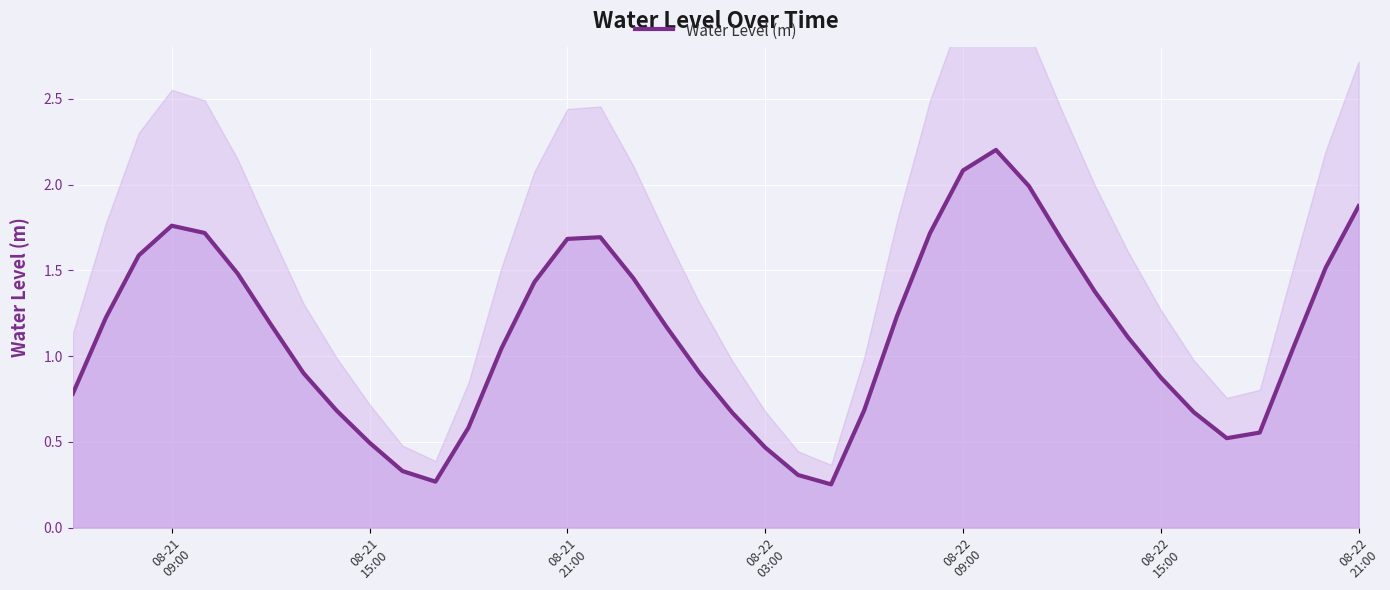

How many lines are shown in the chart?

1